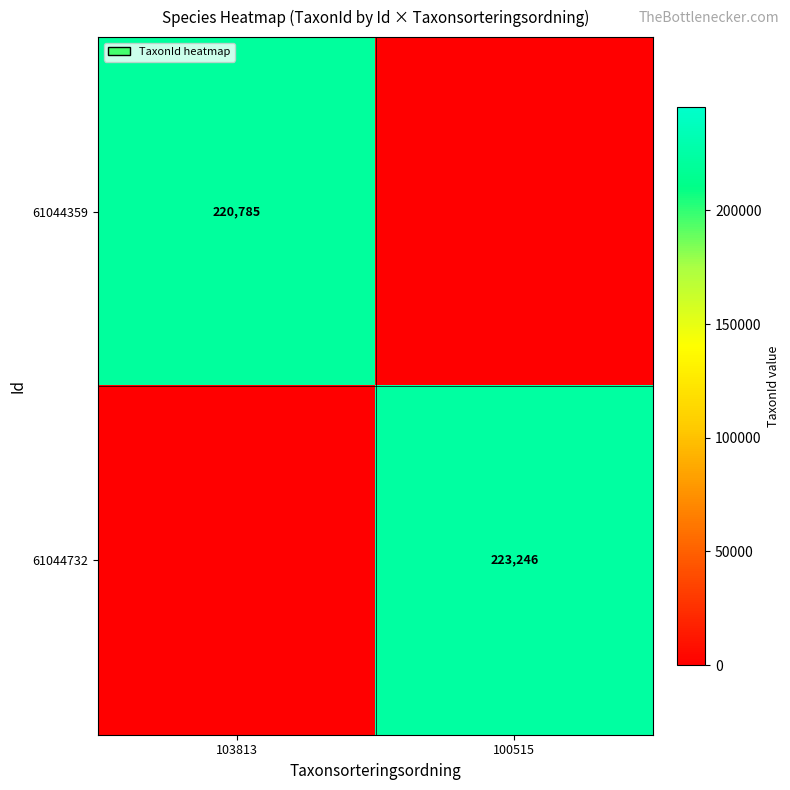

What is the total value across all series at 100515?

223246